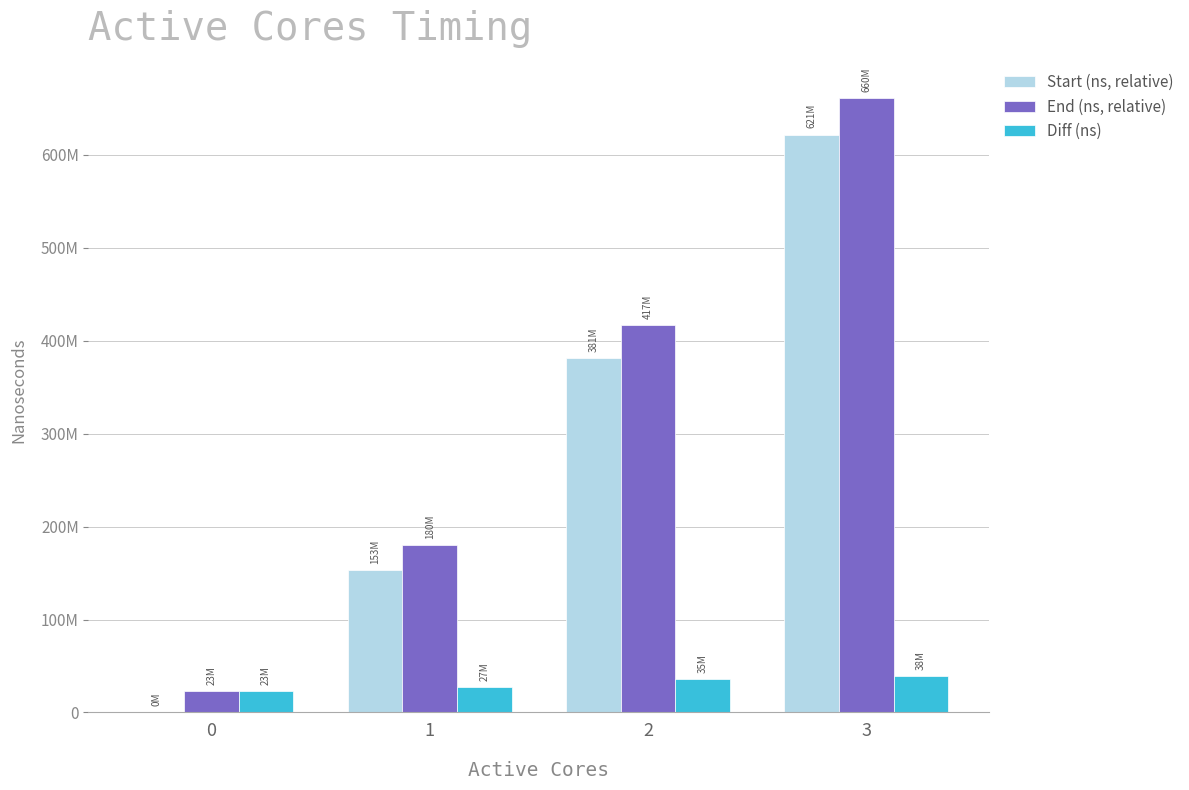

Are the bars grouped side by side (vs. stacked)?

Yes